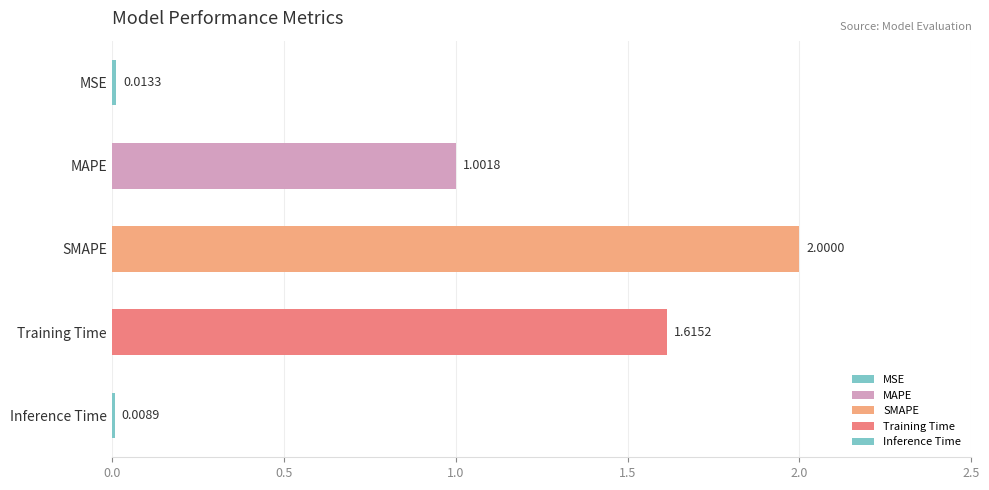

Where is the data nearest to the value 1?

MAPE